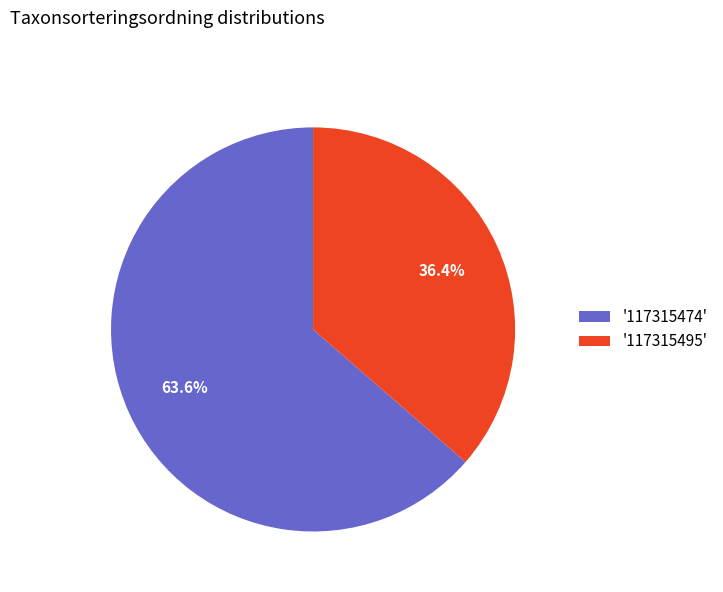

What percentage is NOT represented by '117315495'?

63.6%